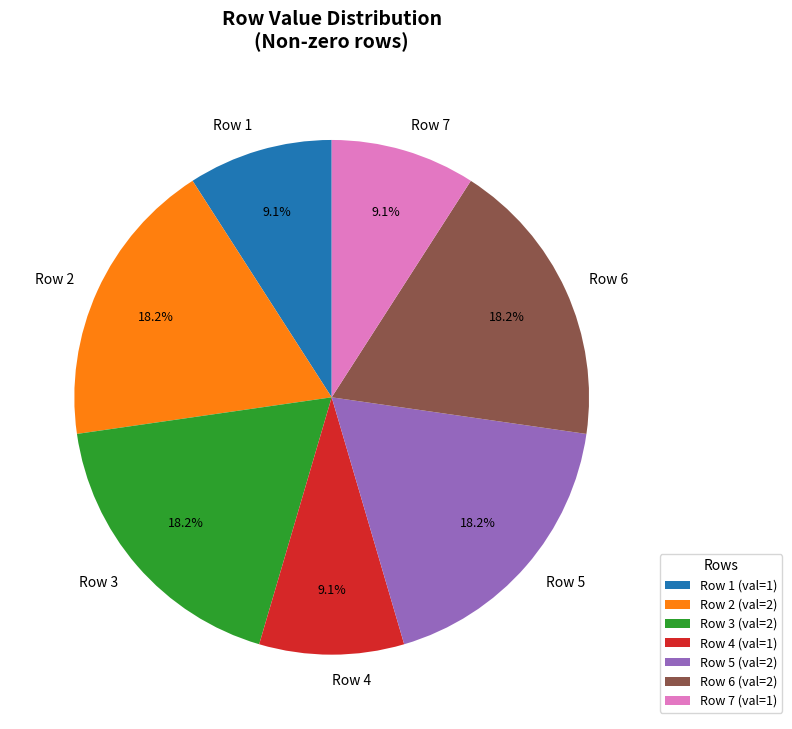

Between Row 4 and Row 5, which is larger?

Row 5